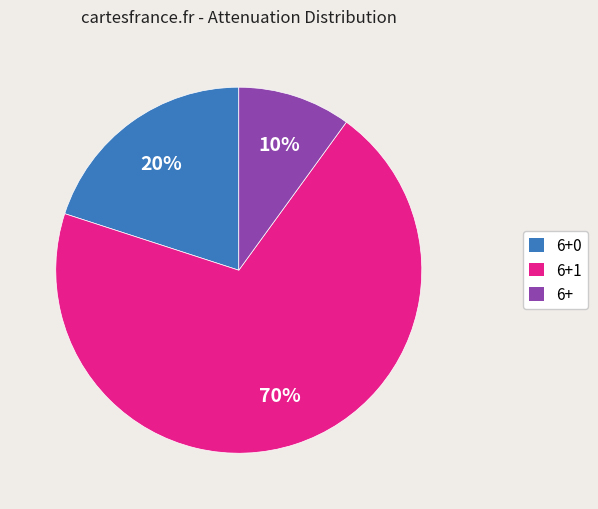

To the nearest percent, what is the average slice percentage?

33%